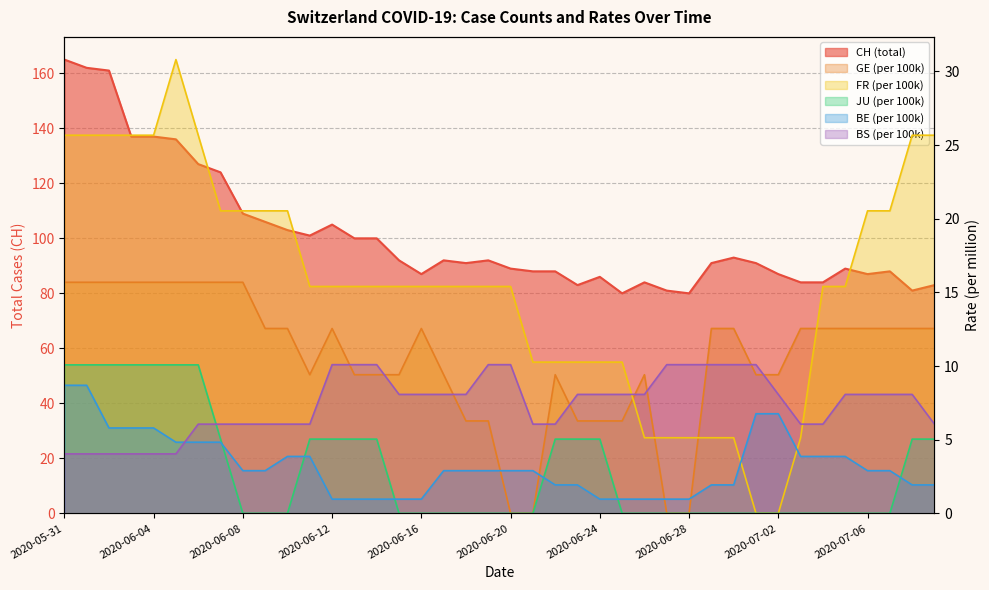

At which category does the chart reach its minimum across all series?

2020-06-20